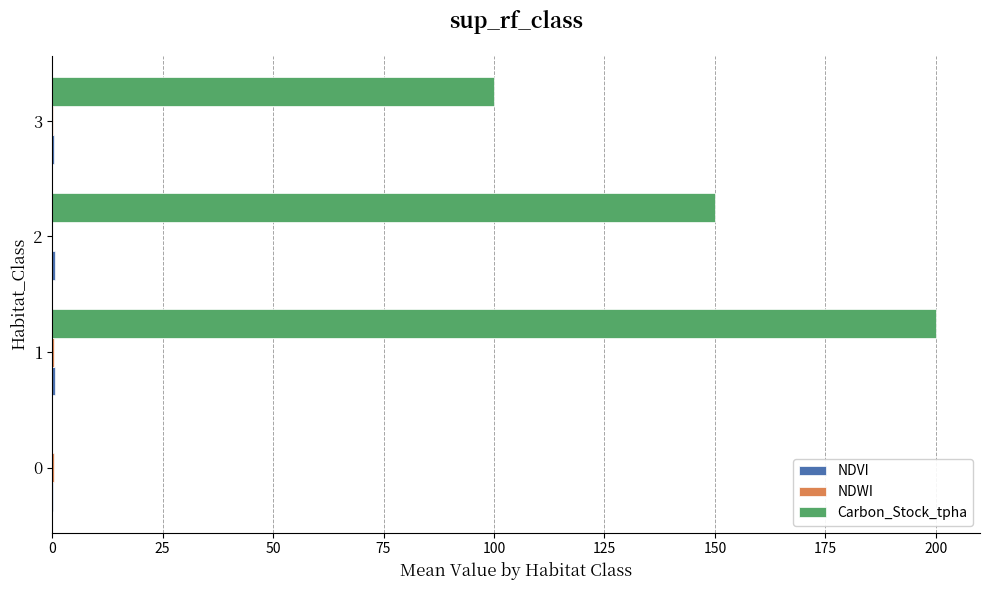

Between 0 and 2, which series saw the biggest shift?

Carbon_Stock_tpha